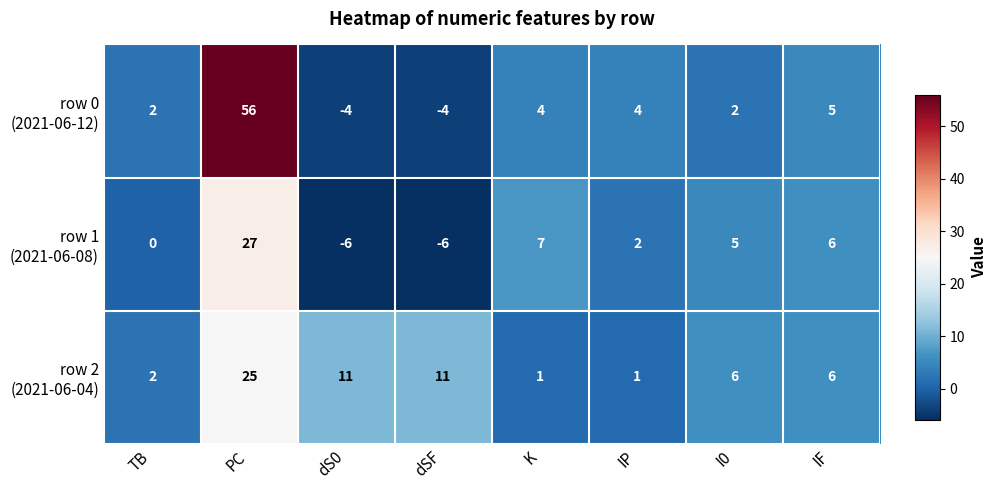

What is the difference between the highest and lowest values at PC?

31